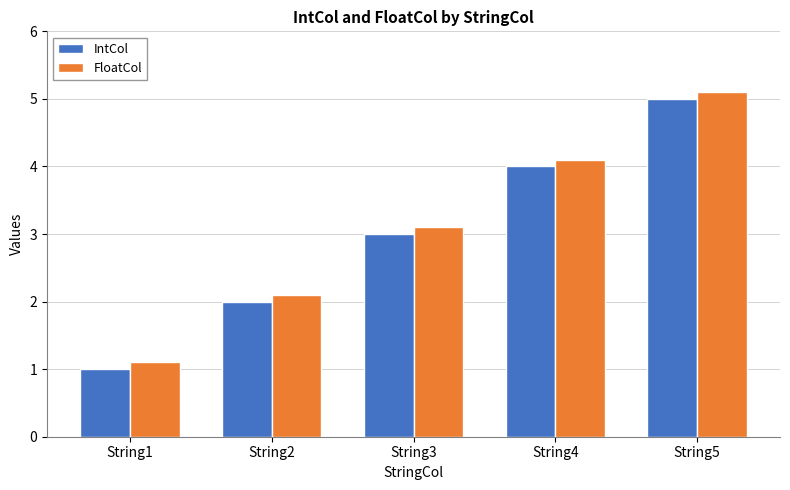

Reading right to left, what are all the values shown in this chart?

IntCol: String5=5.0	String4=4.0	String3=3.0	String2=2.0	String1=1.0
FloatCol: String5=5.1	String4=4.1	String3=3.1	String2=2.1	String1=1.1